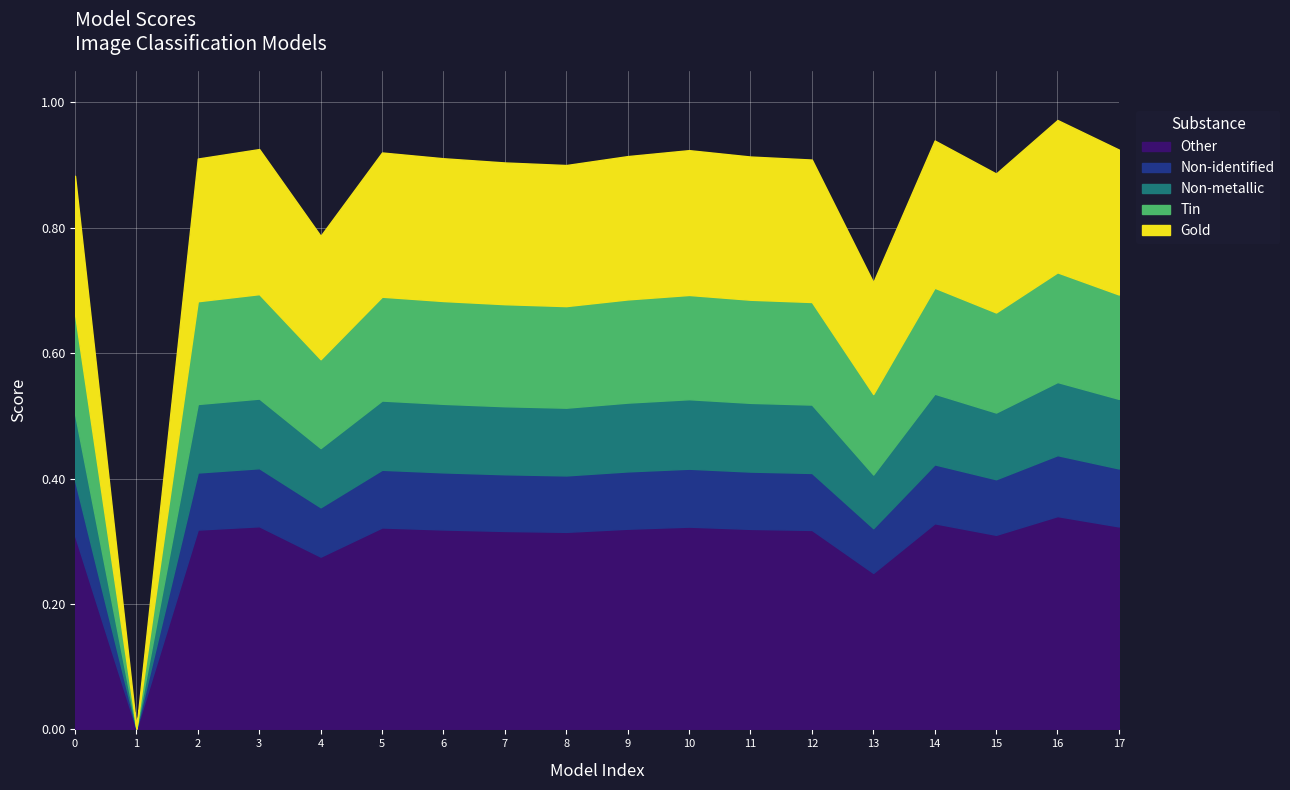

Count the number of categories in the chart.

18